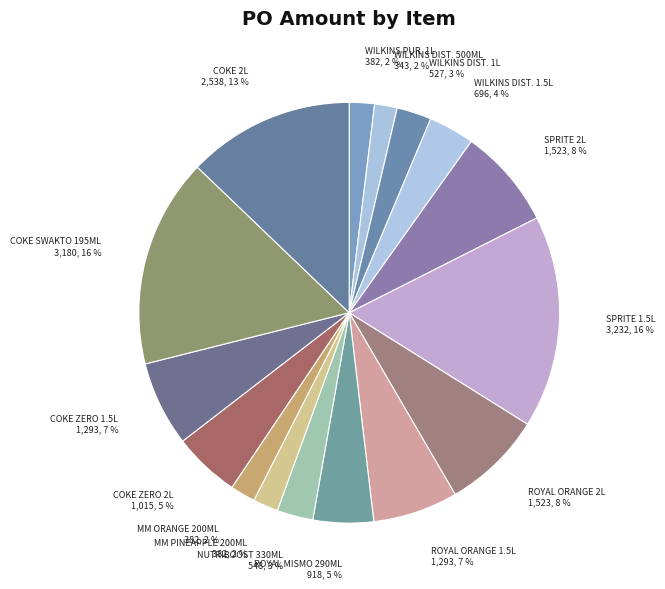

Combined, do WILKINS DIST. 1L and SPRITE 2L account for over 50%?

No